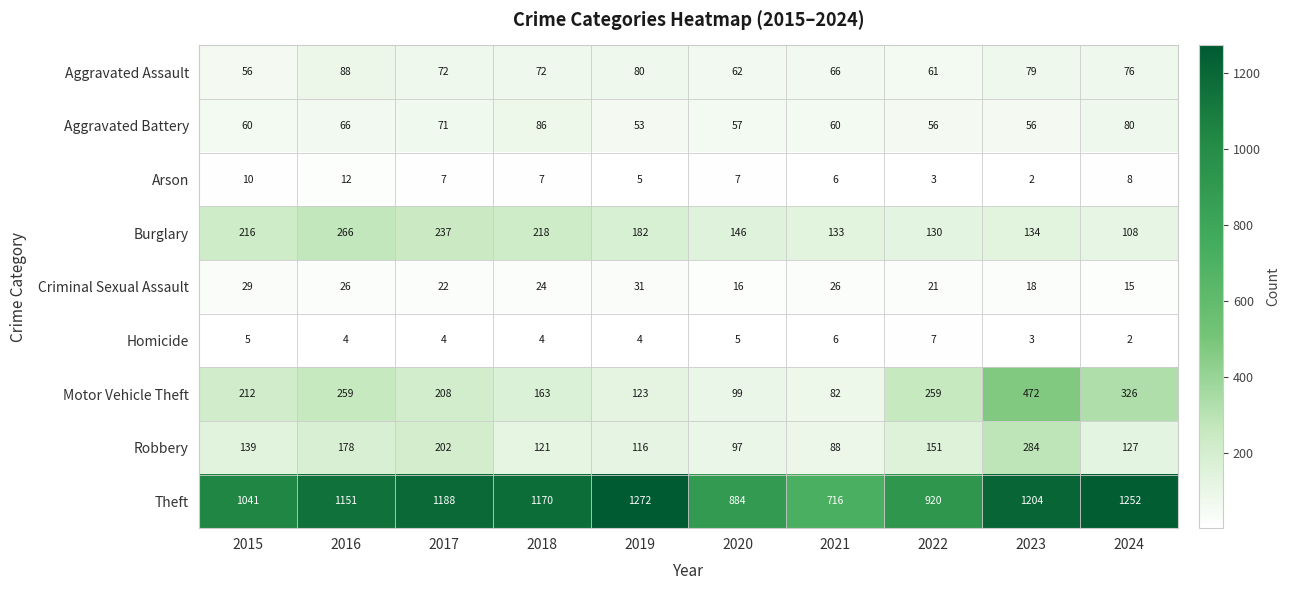

Which series has the largest total across all categories?

Theft